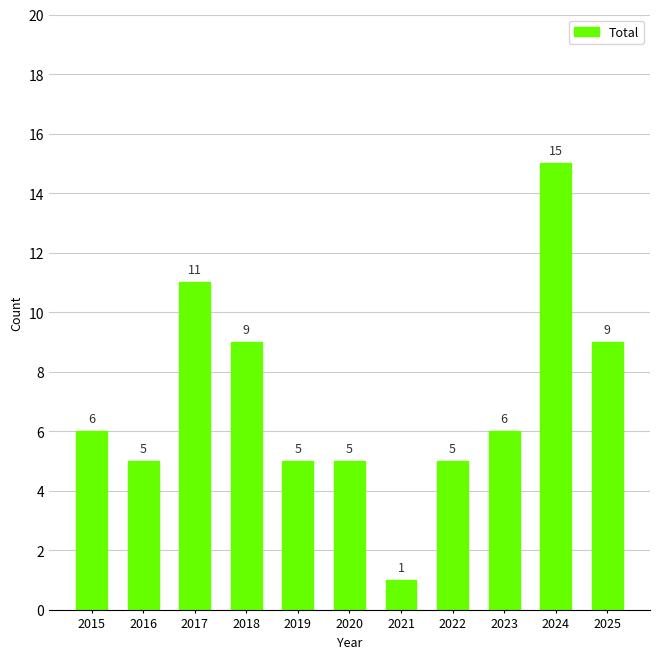

What is the smallest value displayed?

1